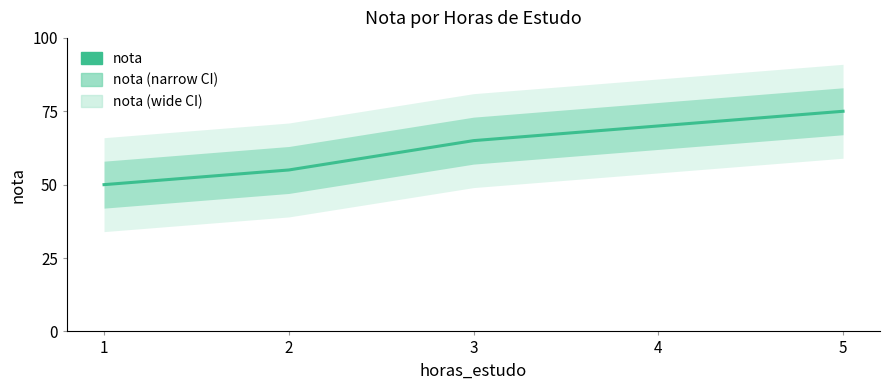

The chart shows a value of 114 at 3. True or false?

False